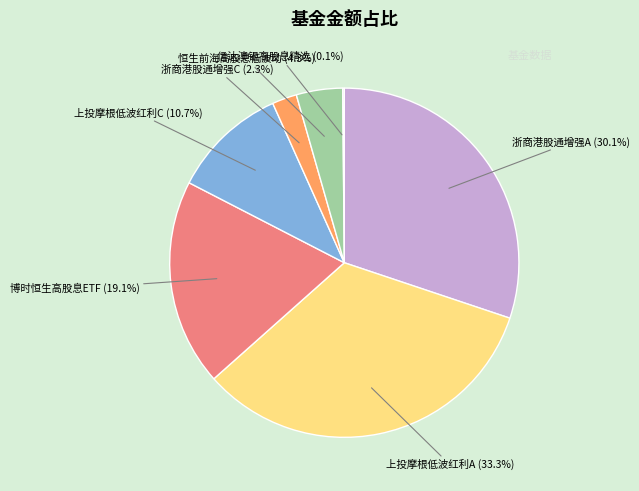

Is there a majority slice in this chart?

No